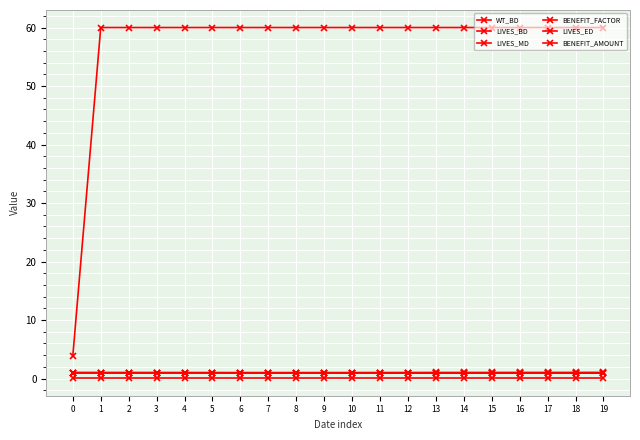

Does the chart have visible grid lines?

Yes